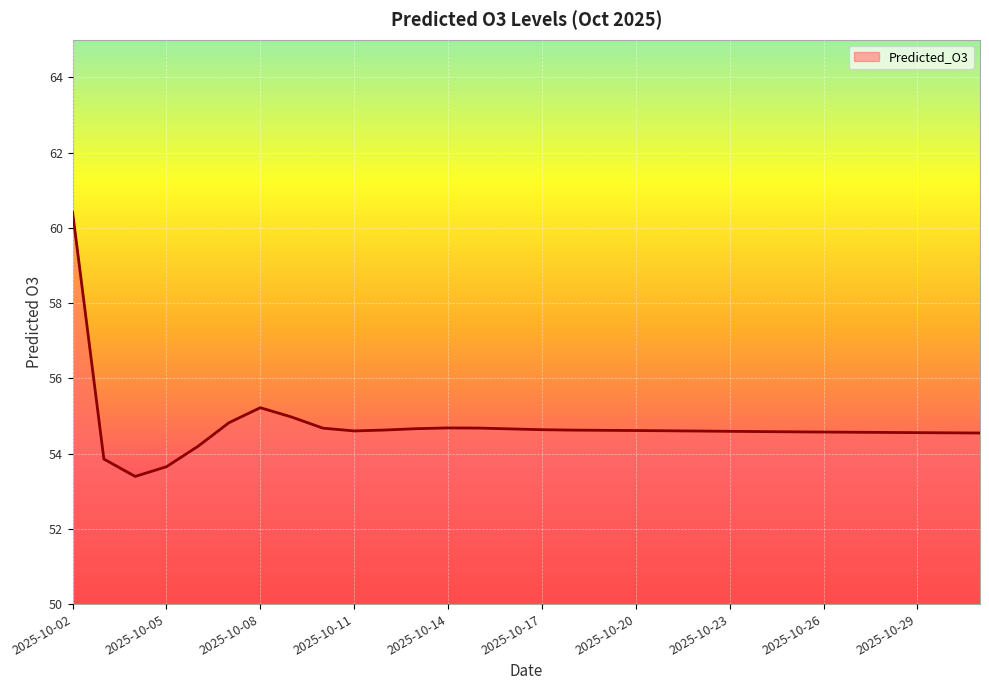

What is the difference between the second highest and second lowest values?

1.6